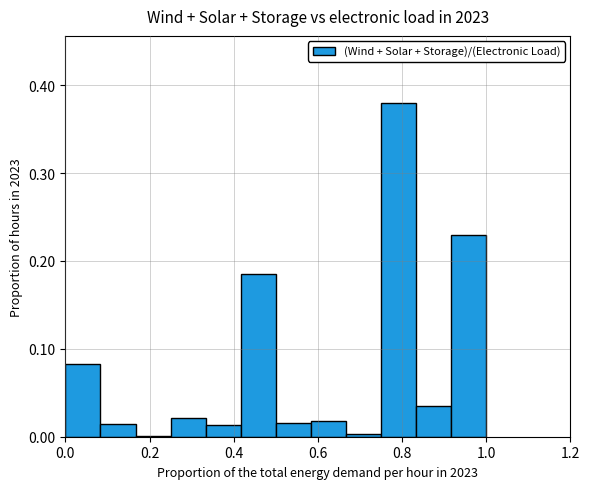

What is the sum of all values?

1.0